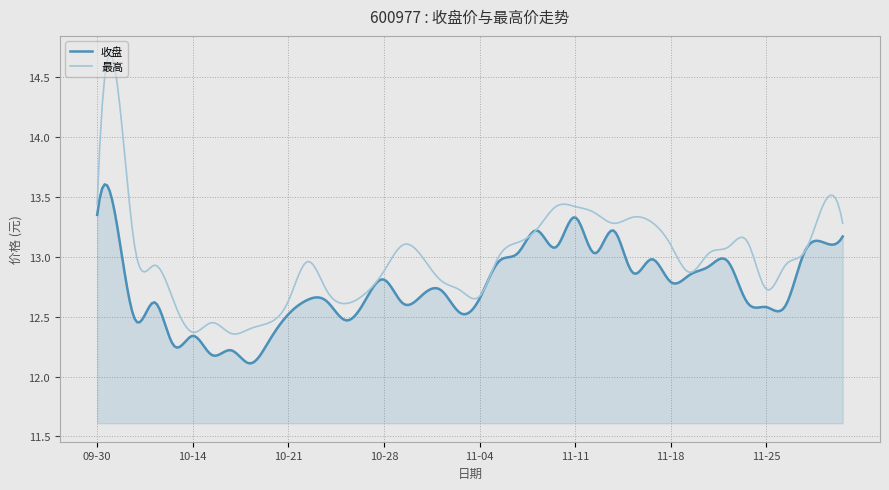

True or false: 最高 has more than 1 interior local peaks.

True